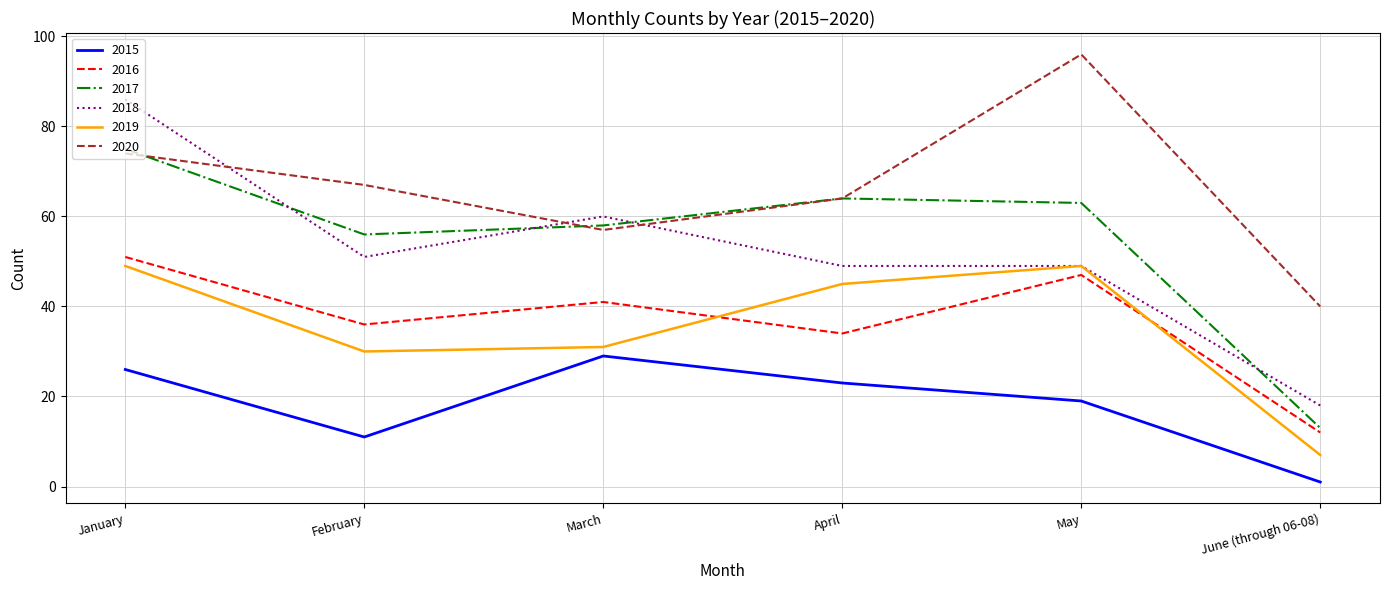

Which series has the widest spread of values?

2018